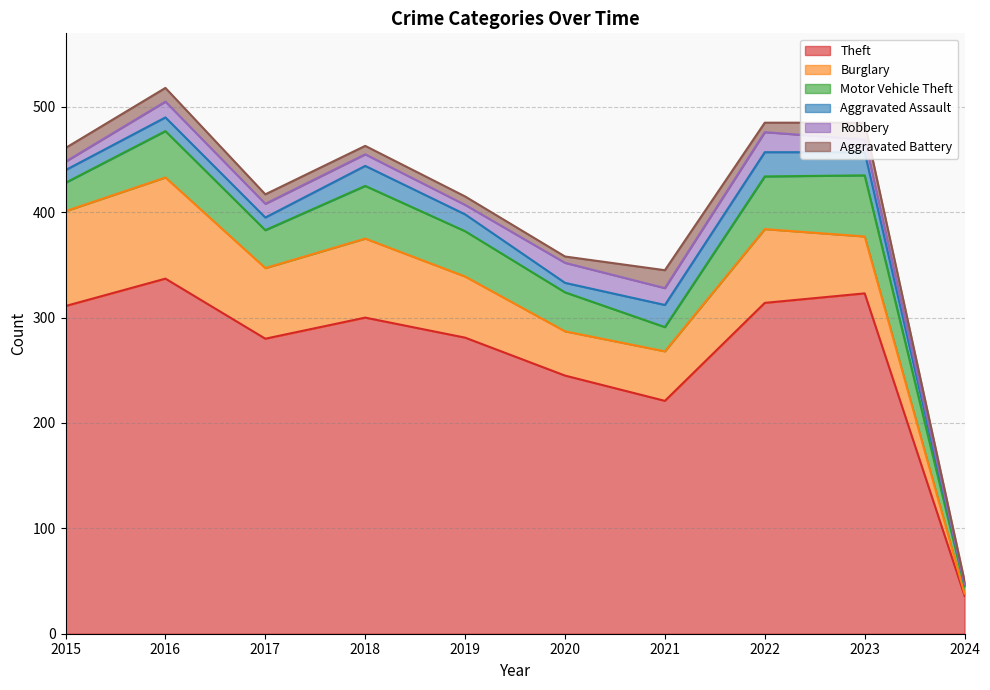

At which category does Burglary reach its first local peak?

2016